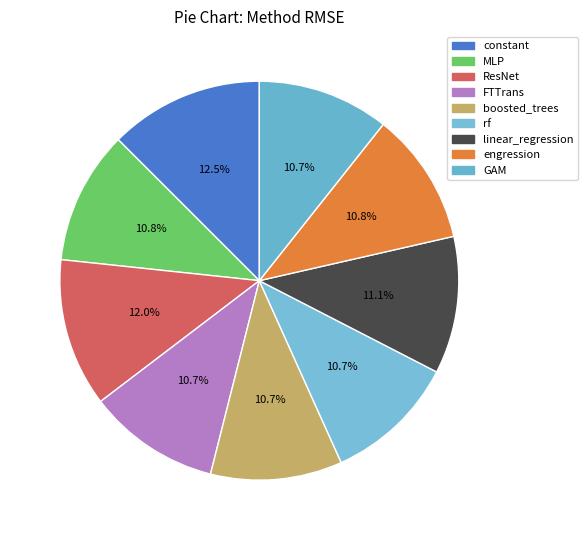

To the nearest percent, what is the difference between the boosted_trees and constant slice percentages?

2%